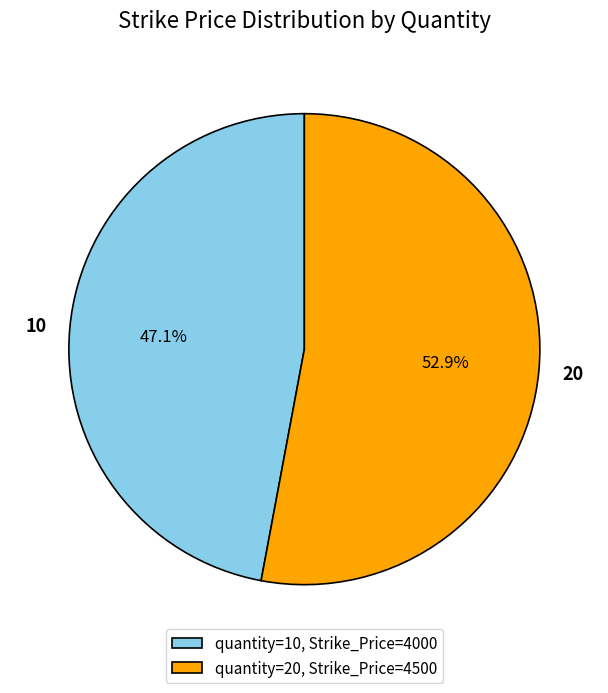

How much of the chart is everything except quantity=10, Strike_Price=4000?

52.9%